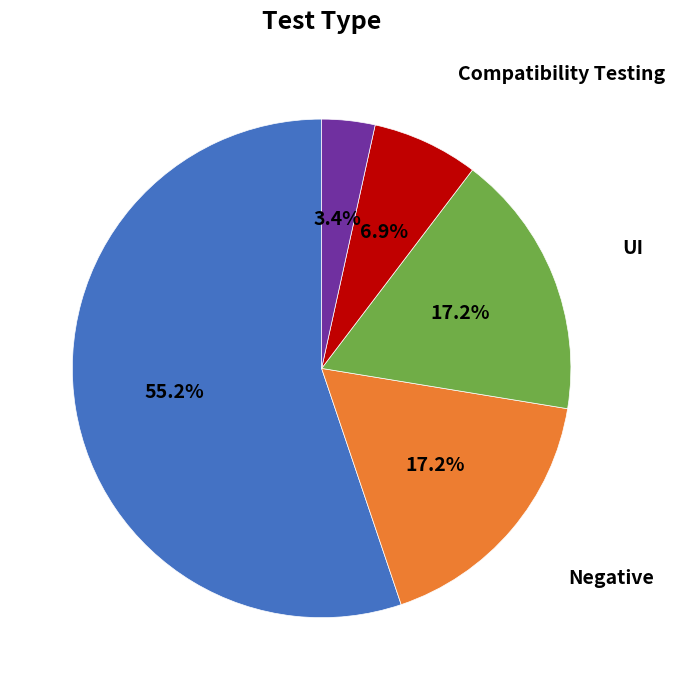

Is there a majority slice in this chart?

Yes